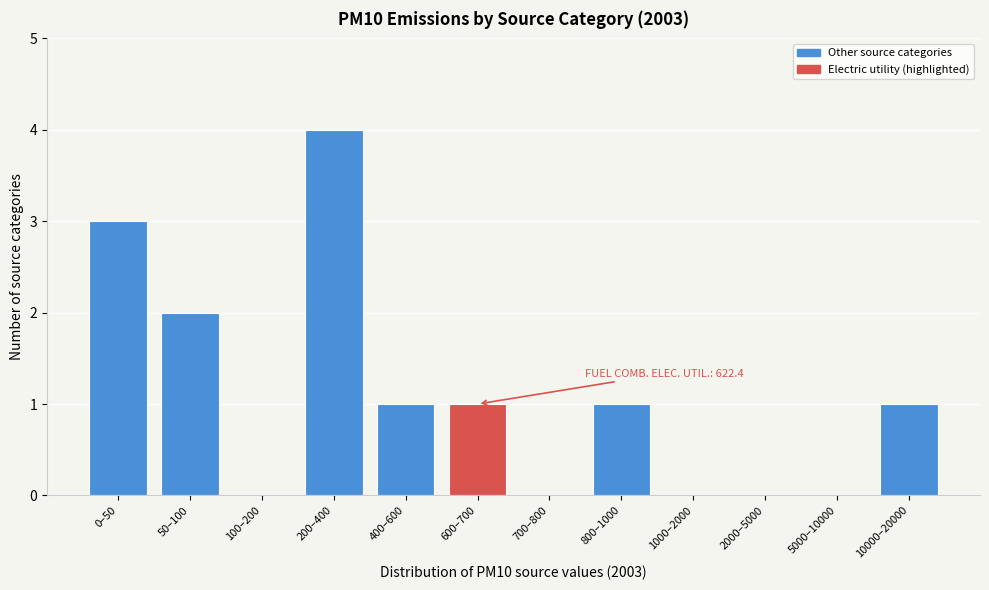

Reading left to right, extract all data points from this chart.

0–50=3	50–100=2	100–200=0	200–400=4	400–600=1	600–700=1	700–800=0	800–1000=1	1000–2000=0	2000–5000=0	5000–10000=0	10000–20000=1